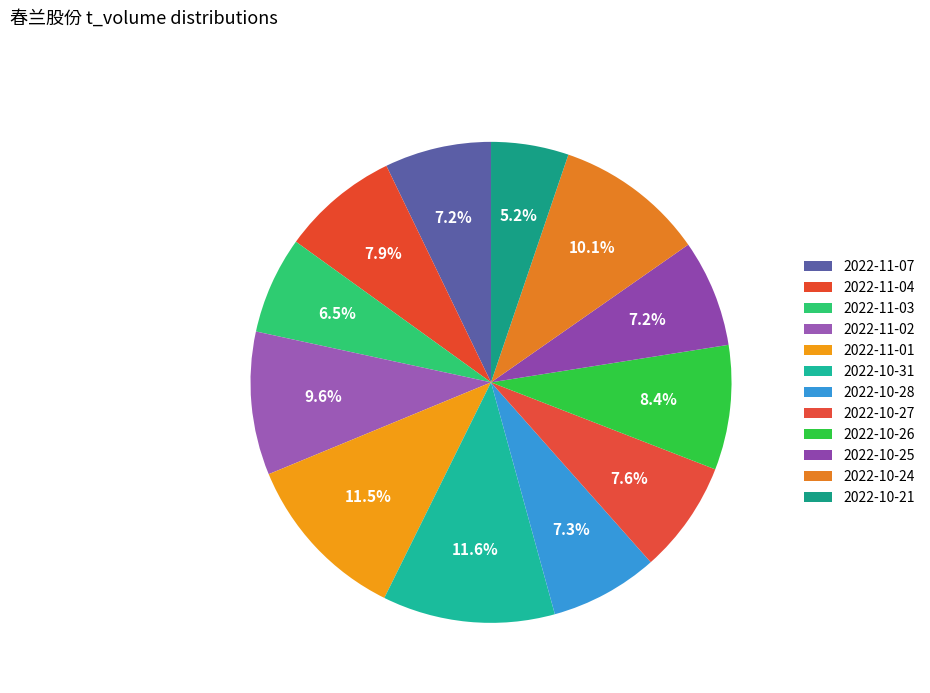

Rank the categories by value from lowest to highest.

2022-10-21, 2022-11-03, 2022-11-07, 2022-10-25, 2022-10-28, 2022-10-27, 2022-11-04, 2022-10-26, 2022-11-02, 2022-10-24, 2022-11-01, 2022-10-31